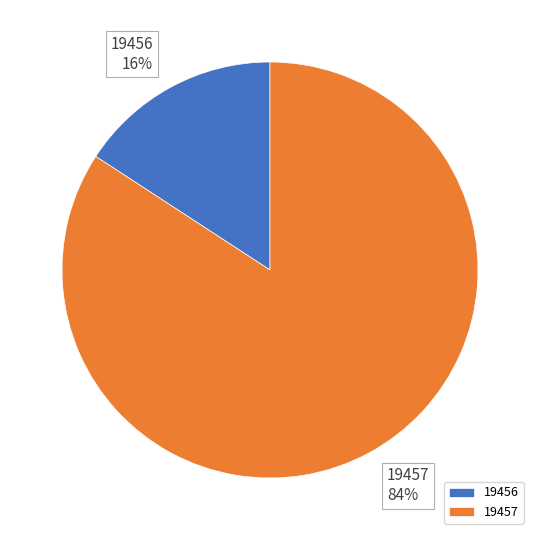

Is the sum of 19456 and 19457 greater than half?

Yes